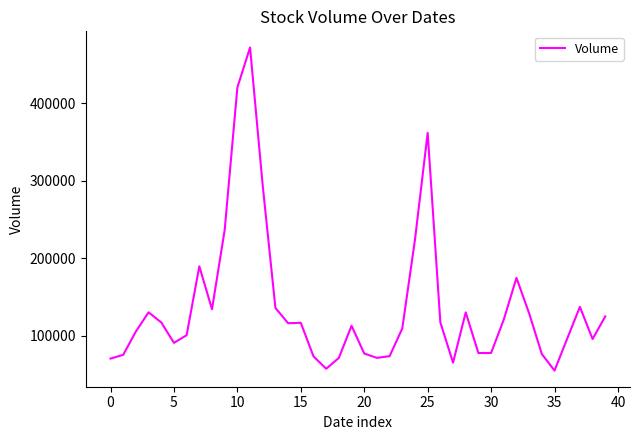

What is the minimum value shown in the chart?

54761.4